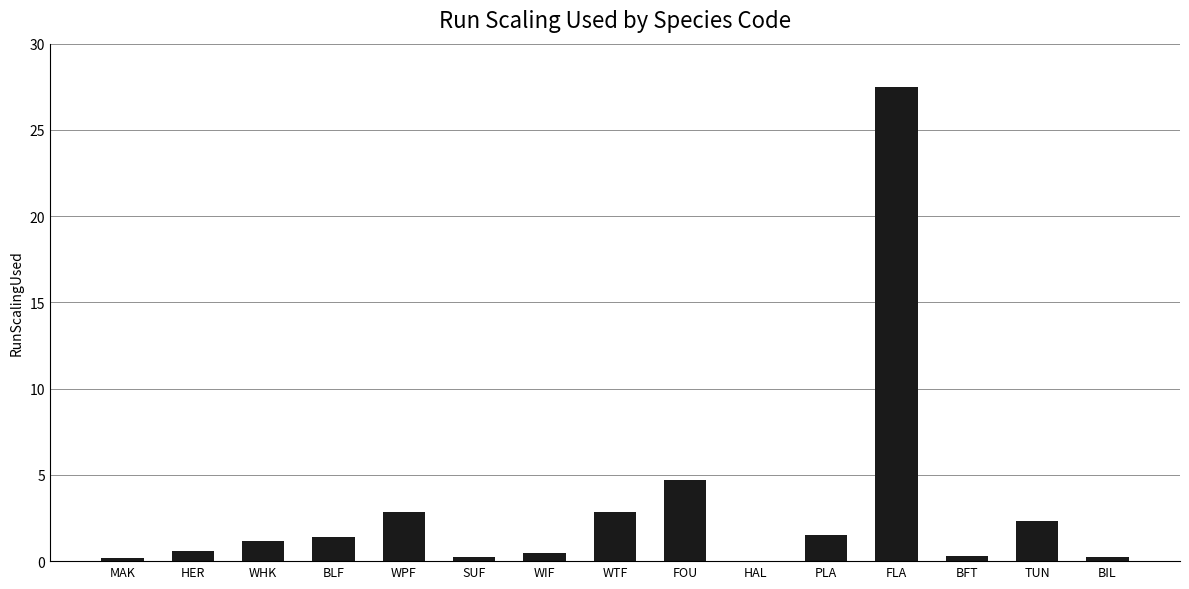

At which label is the value closest to 13?

FOU